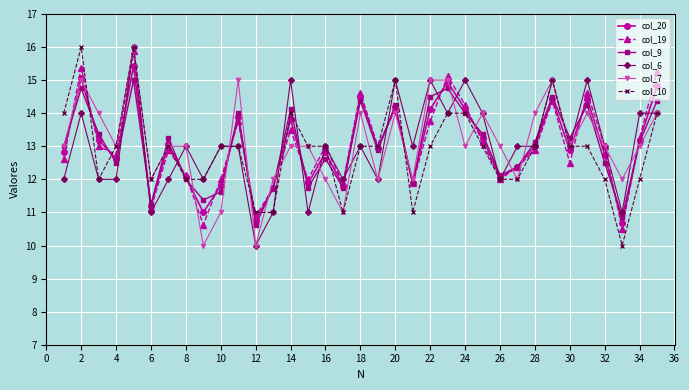

What is the value of the col_6 point at the 18th from the left?

13.0